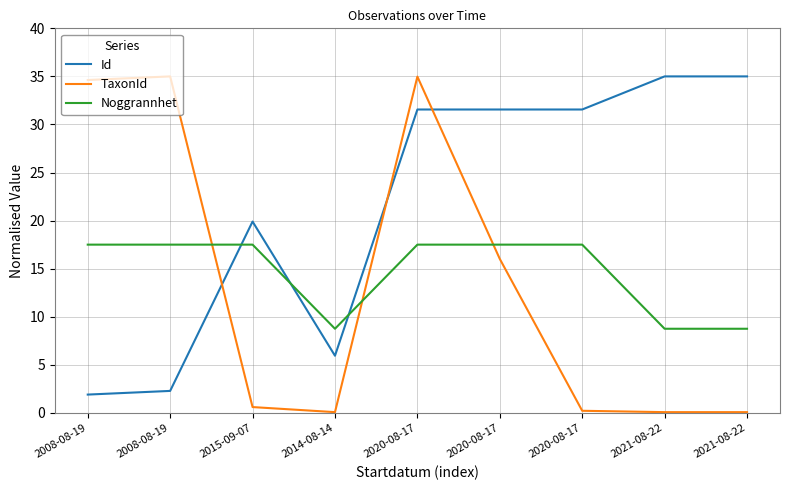

Where is the first local minimum for TaxonId?

2014-08-14